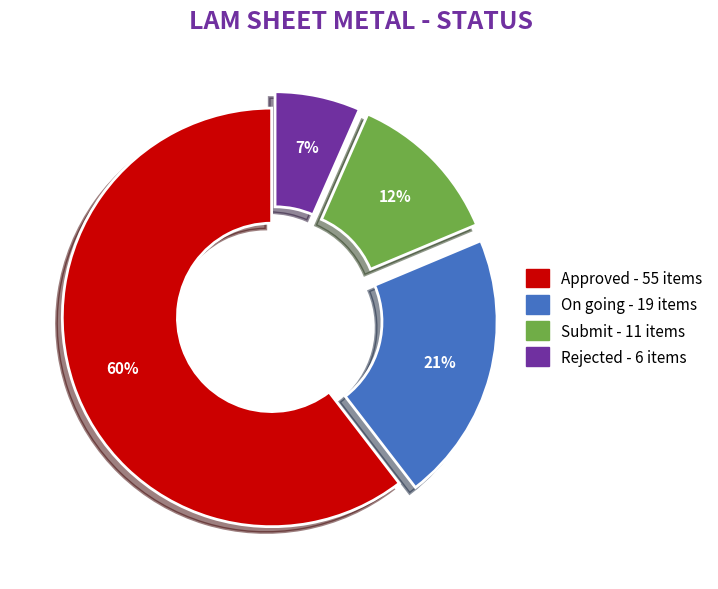

What percentage is the Submit slice, to the nearest percent?

12%